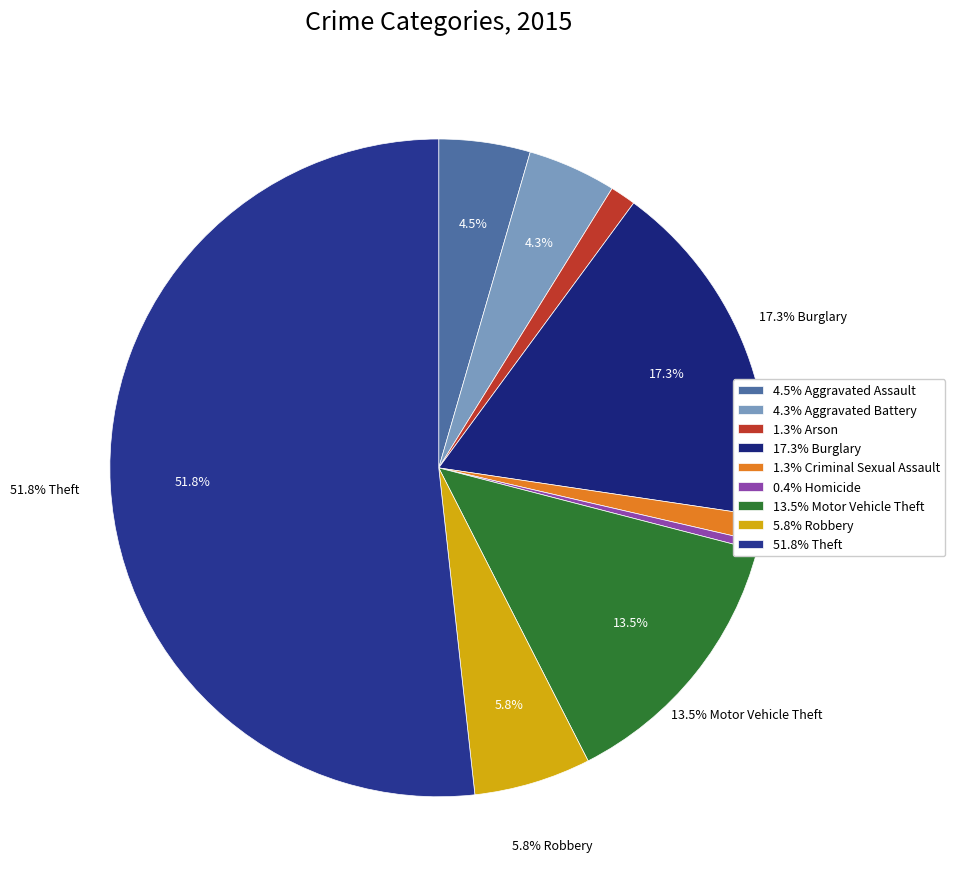

What is the smallest slice in the pie chart?

Homicide